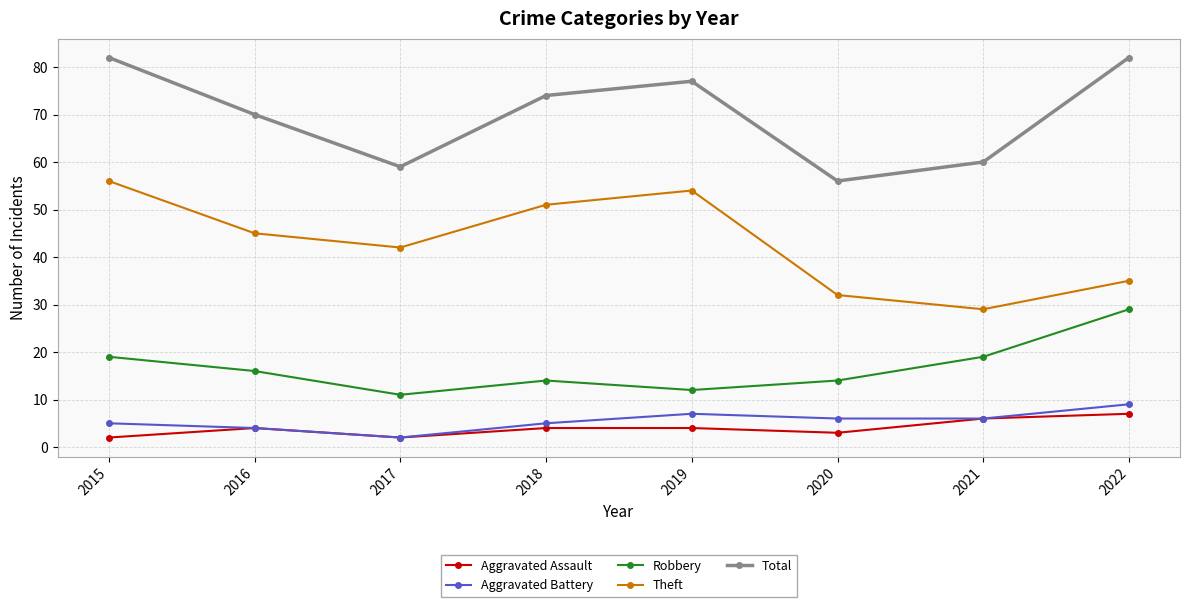

List the series in order of their peak value, lowest first.

Aggravated Assault, Aggravated Battery, Robbery, Theft, Total